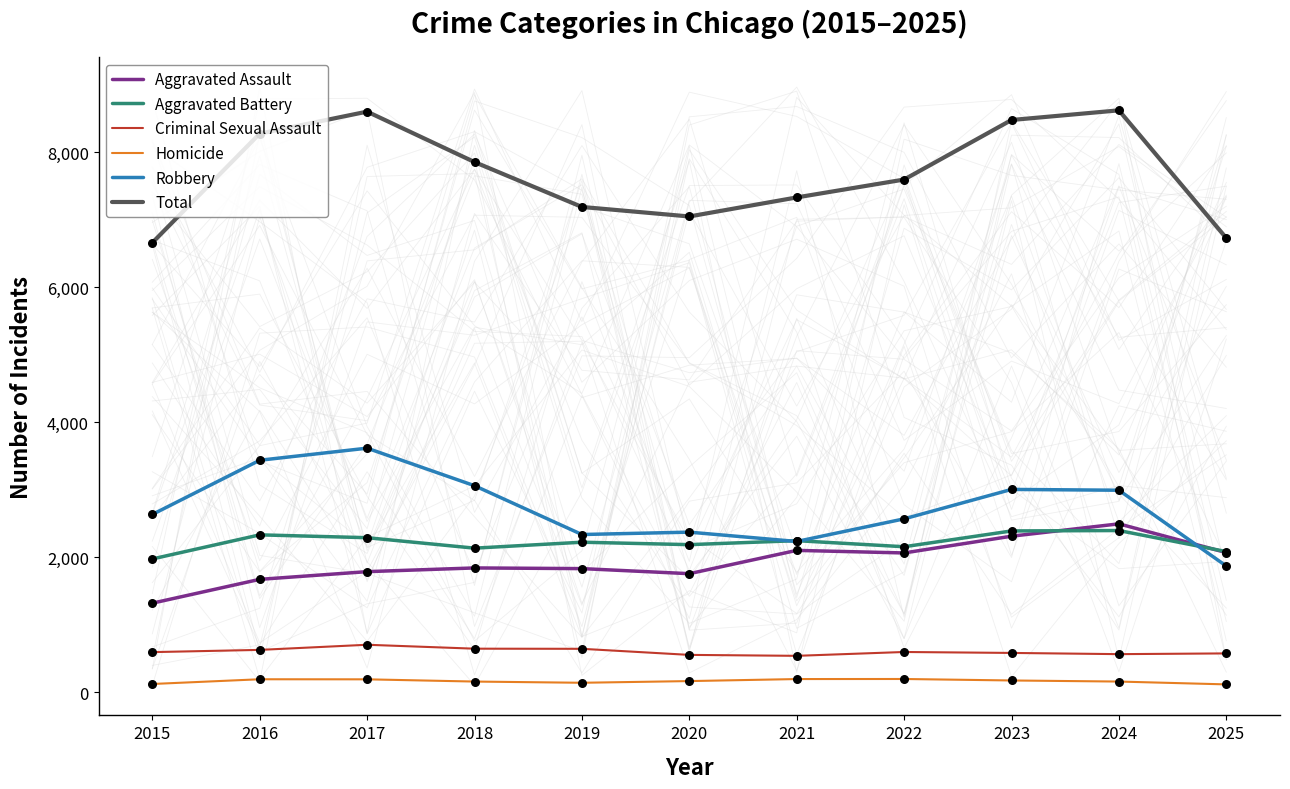

What are all the series names shown in the legend?

Aggravated Assault, Aggravated Battery, Criminal Sexual Assault, Homicide, Robbery, Total